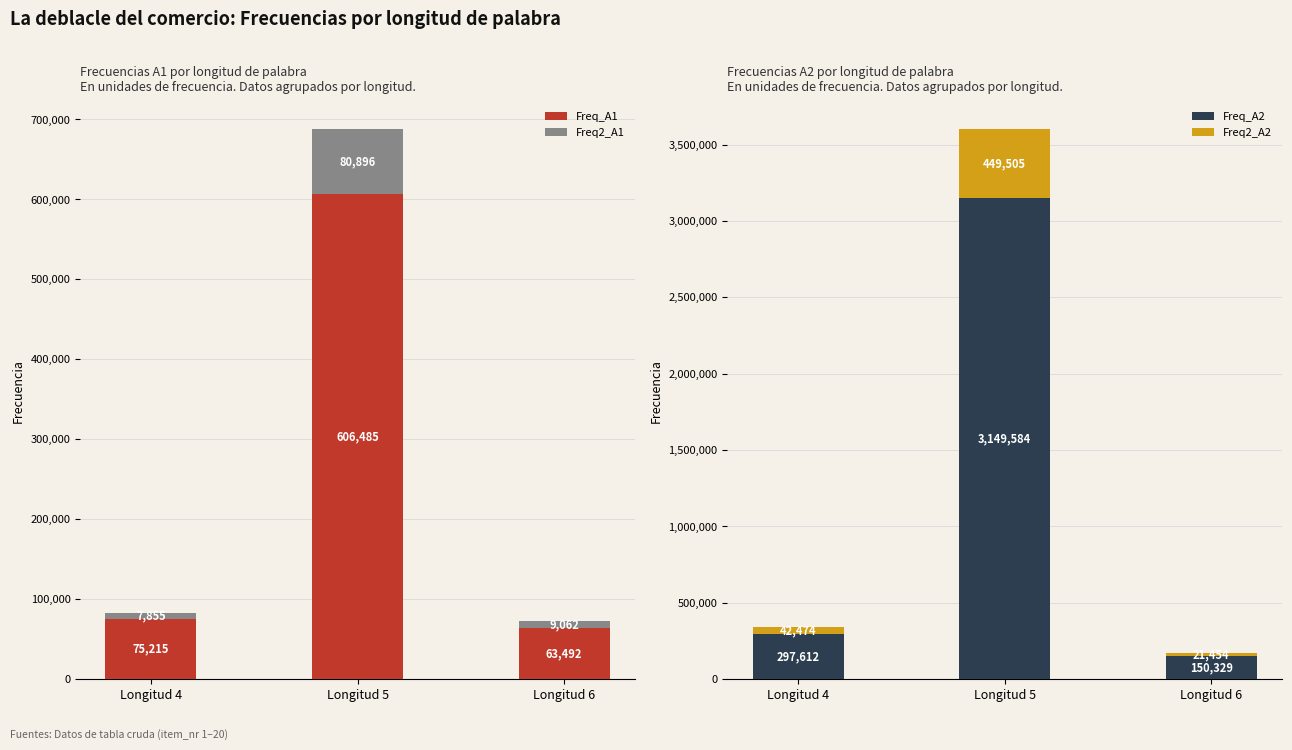

List the series in order of their peak value, highest first.

Freq_A2, Freq_A1, Freq2_A2, Freq2_A1